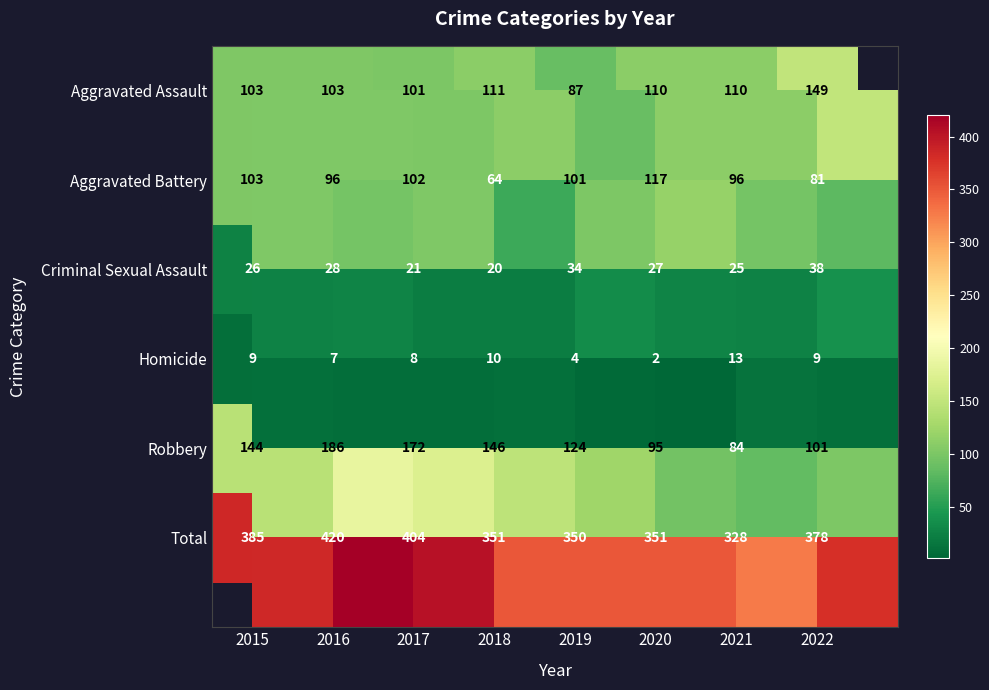

At which label does Robbery first exceed 144?

2016